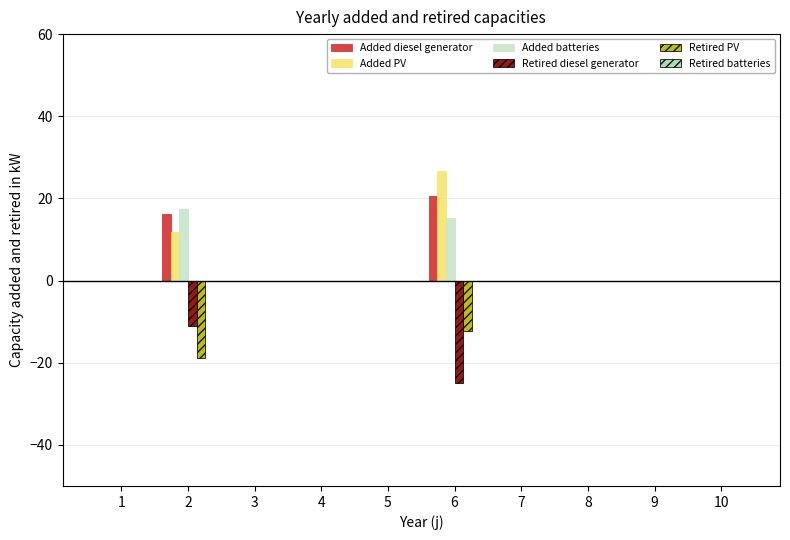

How many groups of bars are there?

10